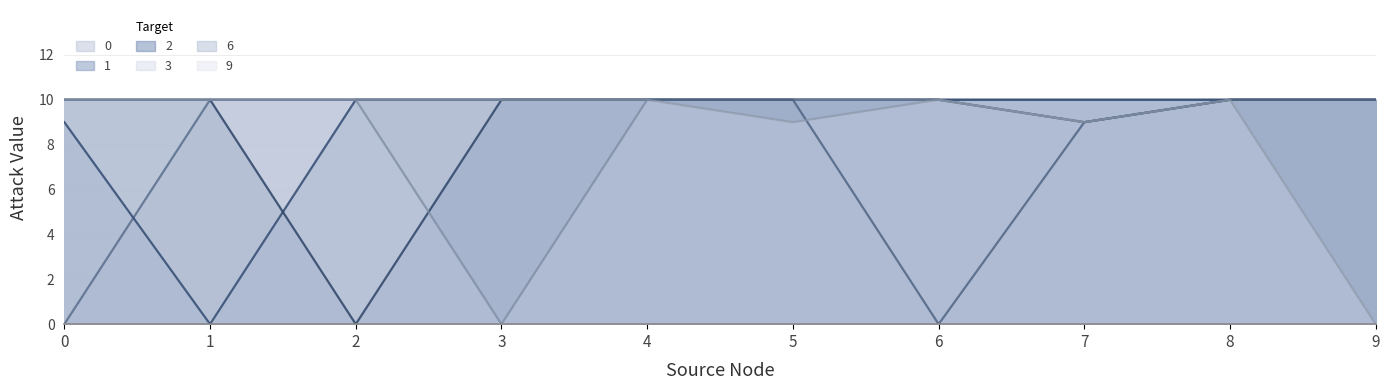

Reading left to right, transcribe all the data shown in this chart.

0: 0	10	10	10	10	10	10	10	10	10
1: 9	0	10	10	10	10	10	10	10	10
2: 10	10	0	10	10	10	10	9	10	10
3: 10	10	10	0	10	10	10	9	10	10
6: 10	10	10	10	10	10	0	9	10	10
9: 10	10	10	10	10	9	10	9	10	0